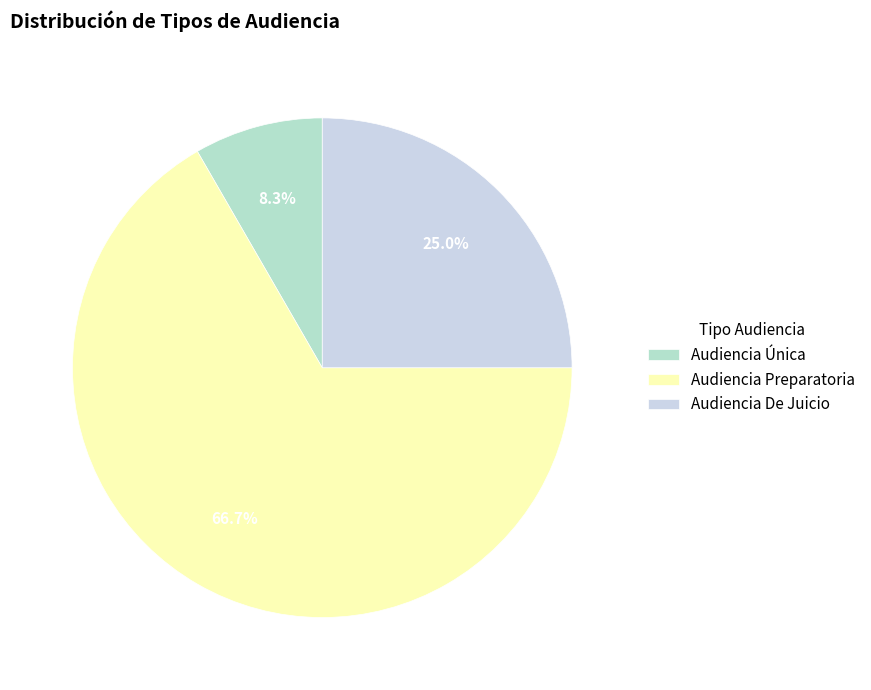

What is the largest slice in the pie chart?

Audiencia Preparatoria